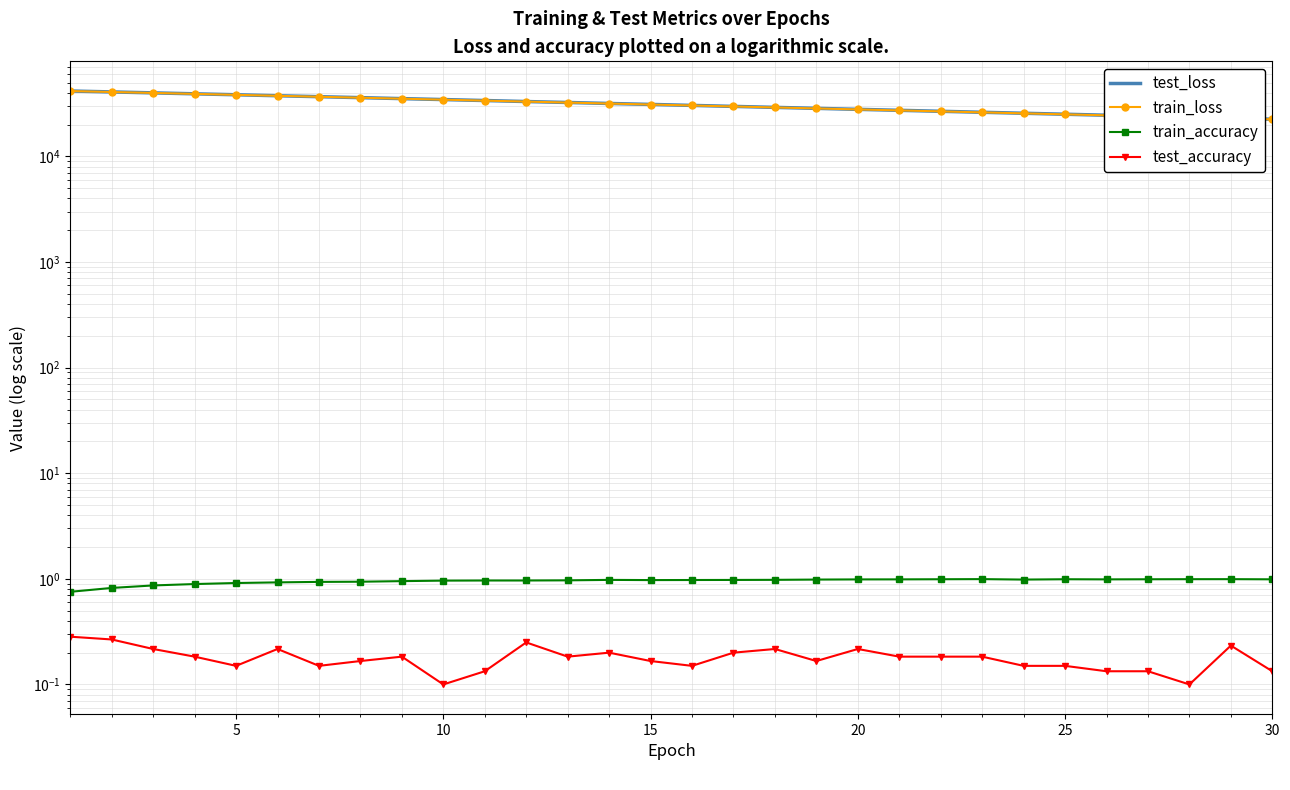

How many test_accuracy values are between 0 and 1?

30